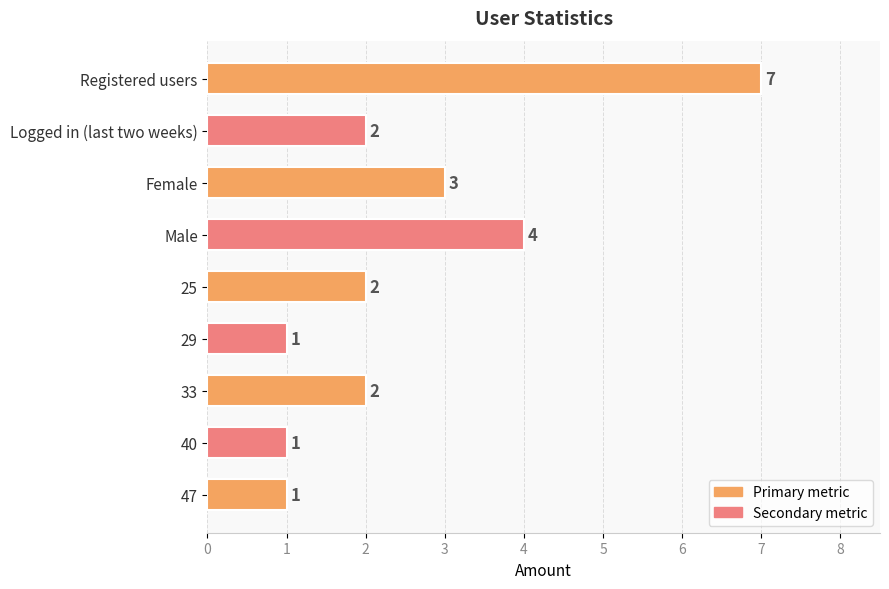

Approximately how many times larger is the value at 33 compared to 47?

2.0